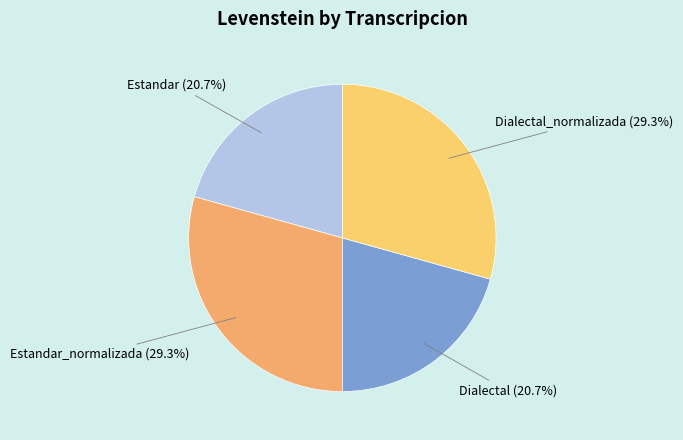

What percentage is the Dialectal slice, to the nearest percent?

21%